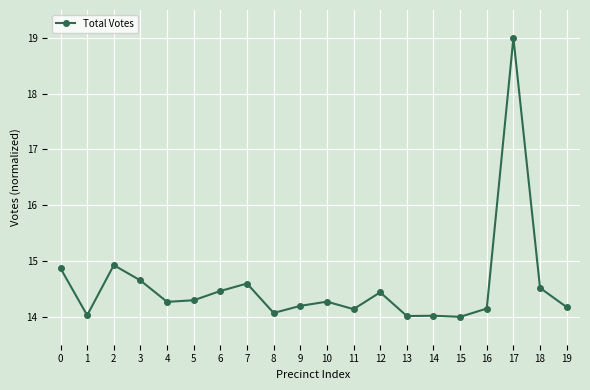

Does the chart display data point markers on the line(s)?

Yes